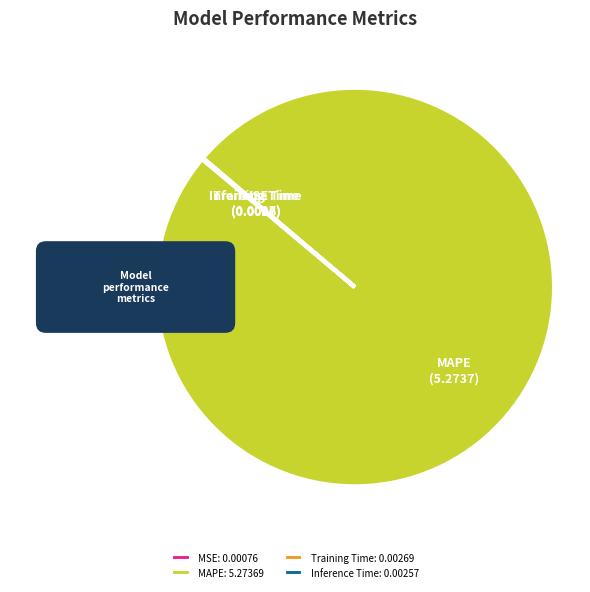

What is the majority slice?

MAPE